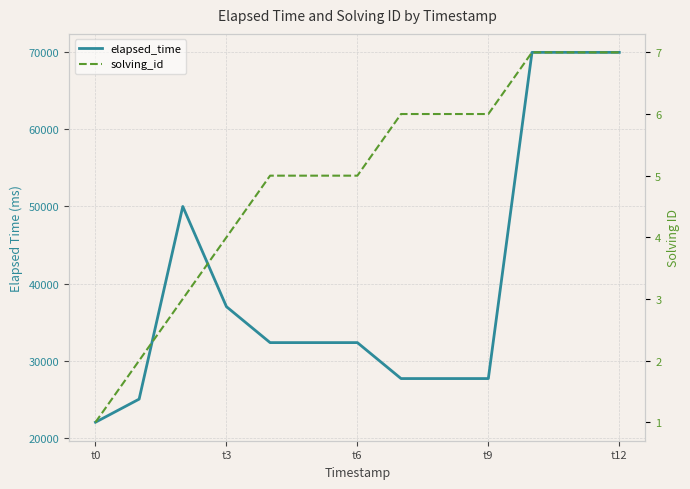

Reading left to right, list all the values displayed in this chart.

elapsed_time: 22000	25000	50000	37000	32333	32333	32333	27667	27667	27667	70000	70000	70000
solving_id: 1	2	3	4	5	5	5	6	6	6	7	7	7